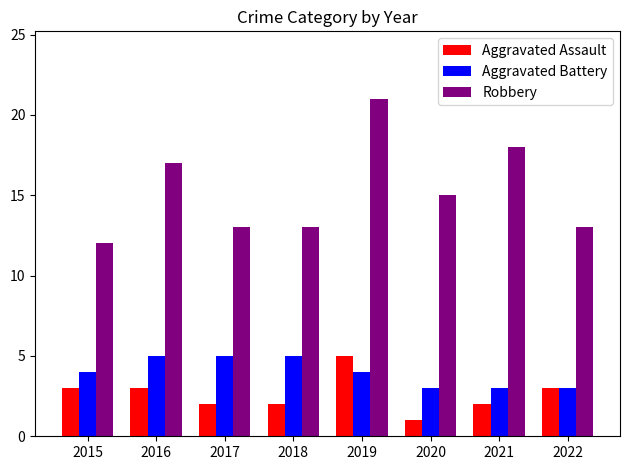

Does the chart contain any negative values?

No